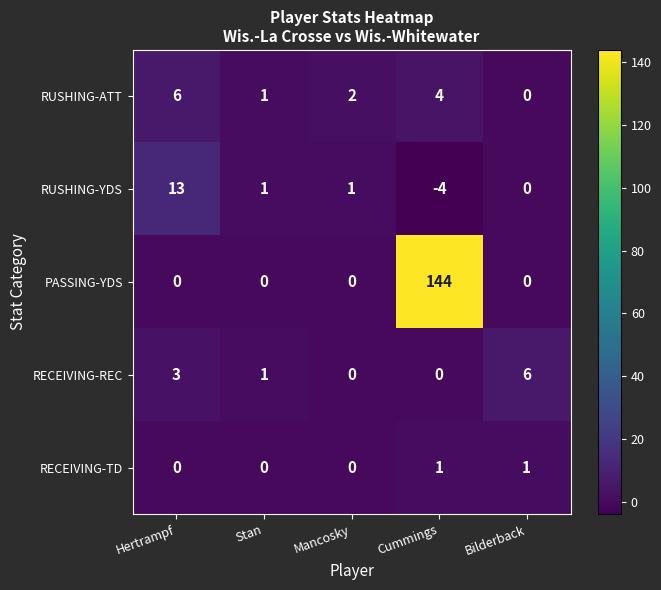

Count the RECEIVING-TD values in the range 0 to 1.

5